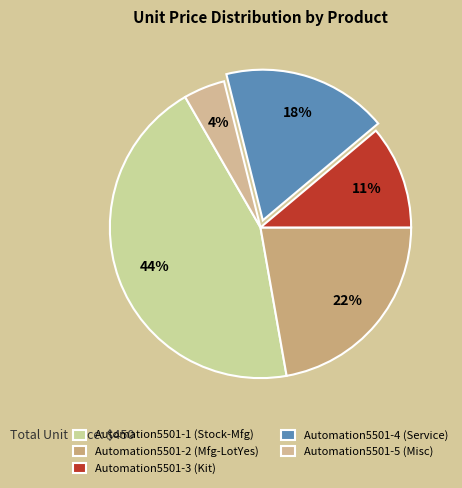

What percentage is the Automation5501-5 (Misc) slice, to the nearest percent?

4%